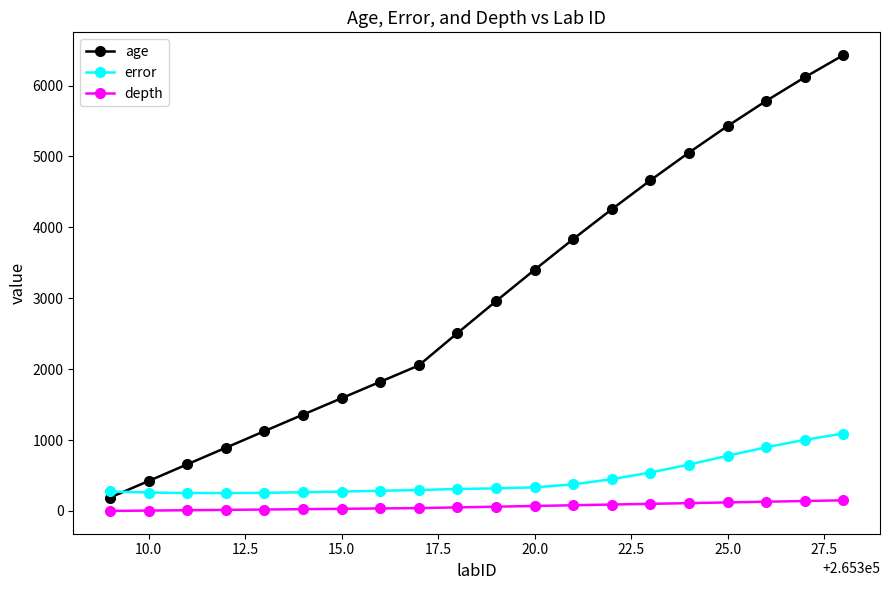

What is the lowest value of the error series?

252.0